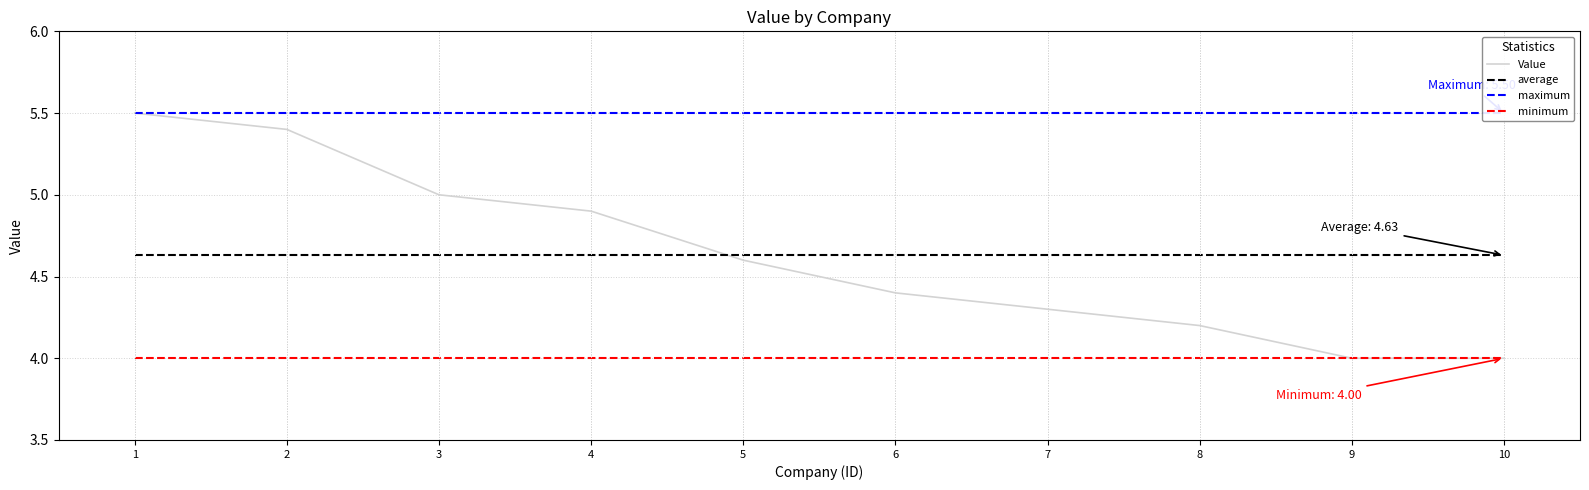

True or false: Value and minimum intersect in this chart.

False